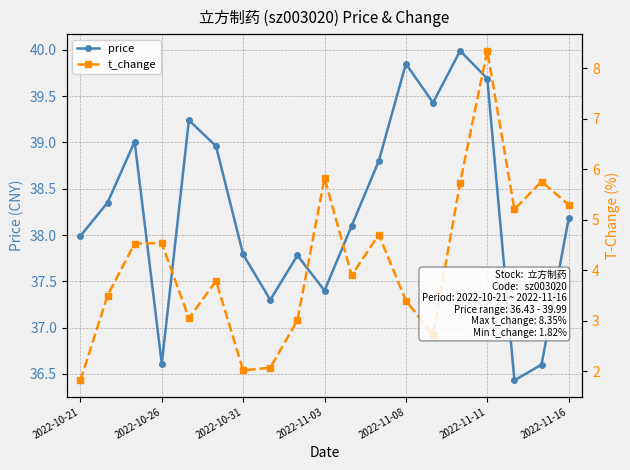

True or false: t_change has a value of 0.5 at 7.

False